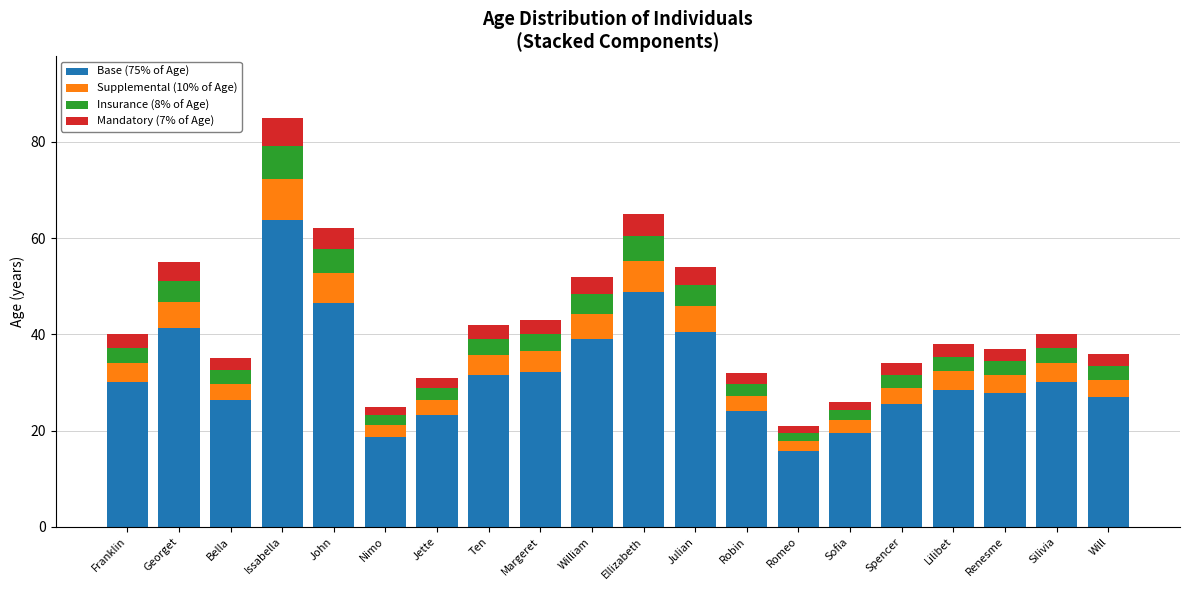

What is the average value of the Base (75% of Age) series?

32.0